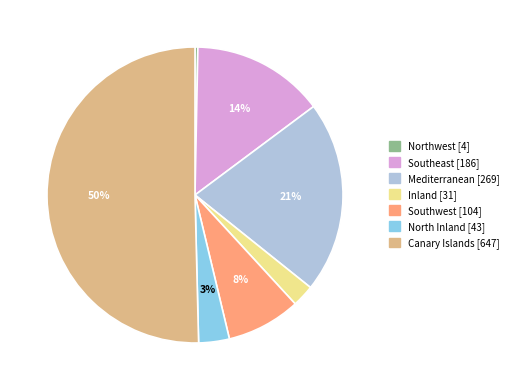

Which slice is the largest?

Canary Islands